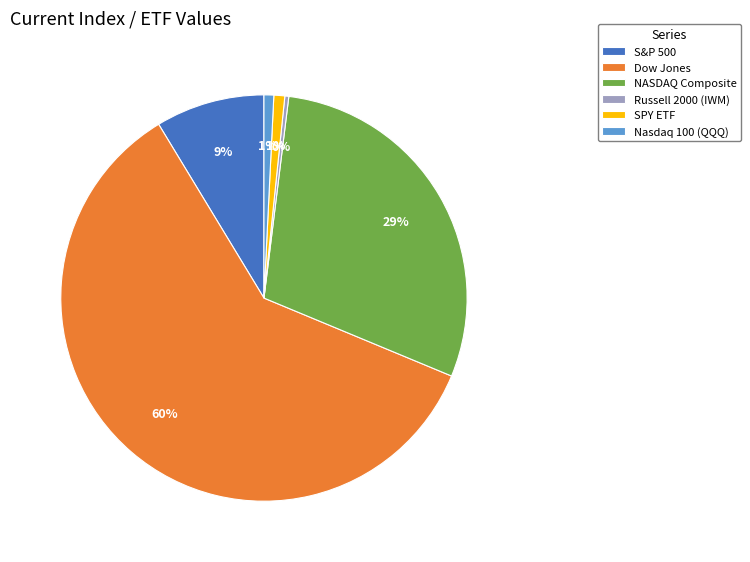

Approximately how many times larger is the value at NASDAQ Composite compared to Russell 2000 (IWM)?

93.7